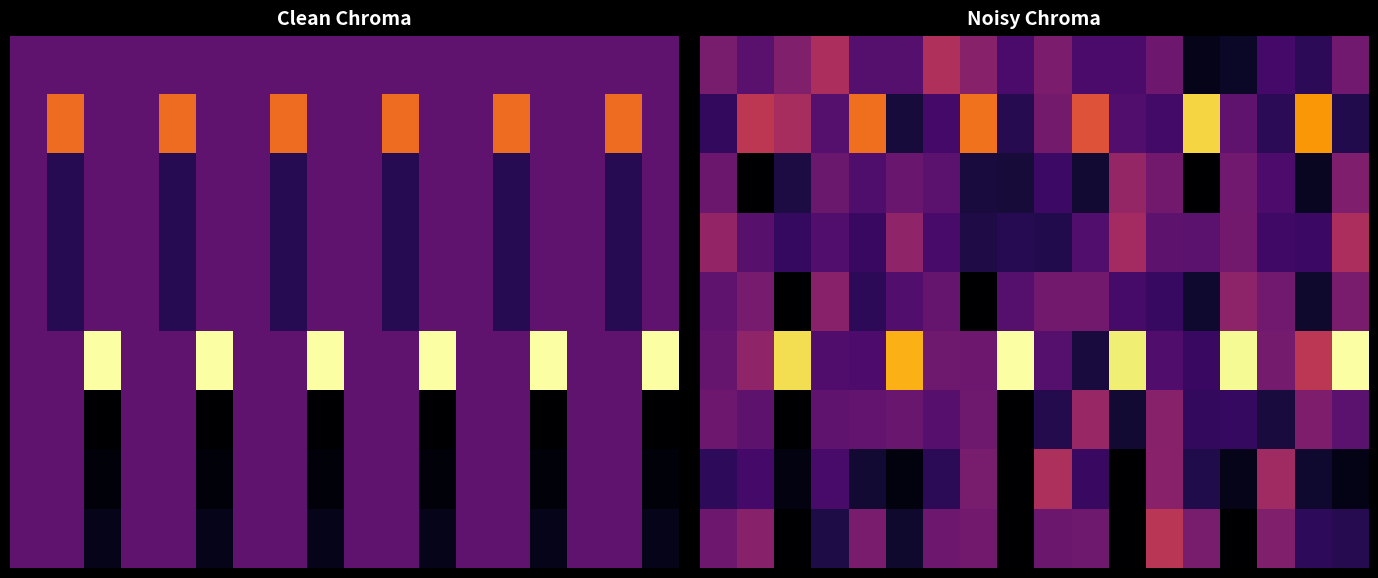

Which has a higher value, 16 or 13?

16